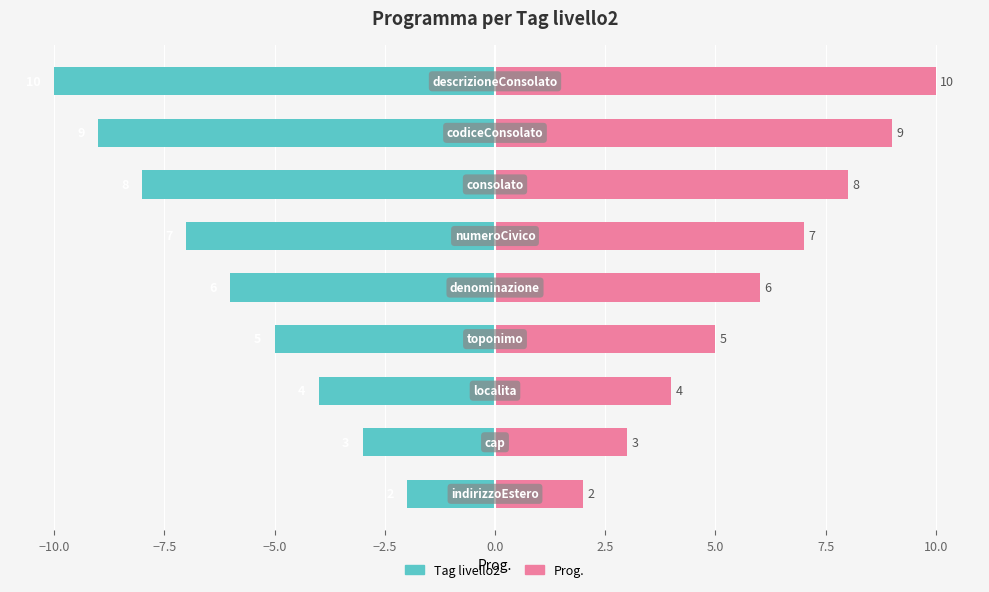

Rank the series by their average value, from highest to lowest.

Prog., Tag livello2